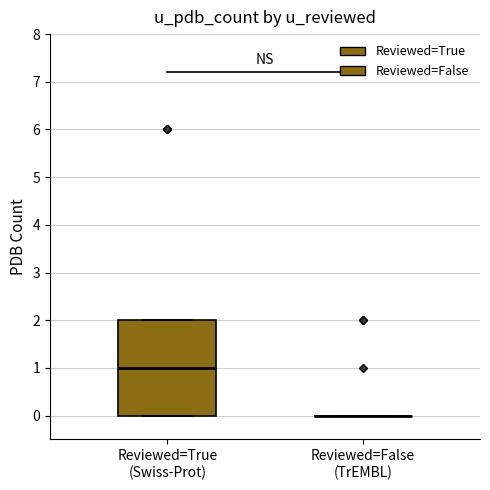

Where is the lower edge of the box for Reviewed=True (Swiss-Prot) on the y-axis? The values are not printed on the chart, so give them approximately, as read against the axis.

0